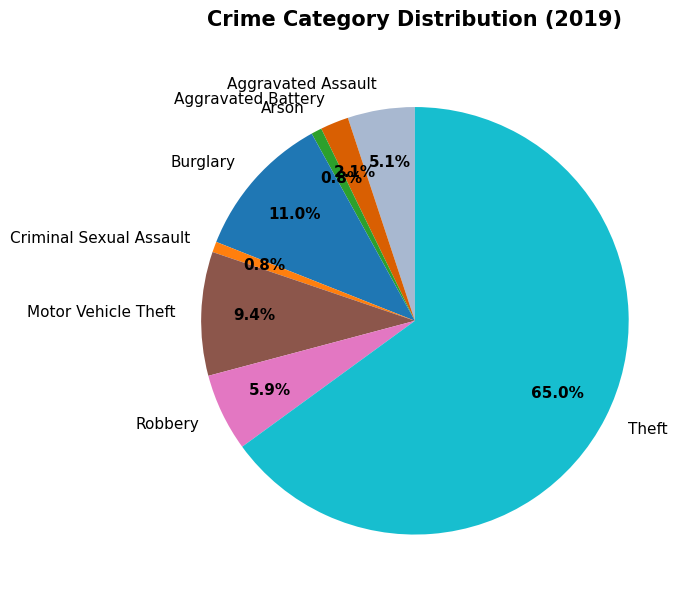

What is the ratio of the value at Motor Vehicle Theft to the value at Burglary?

0.9